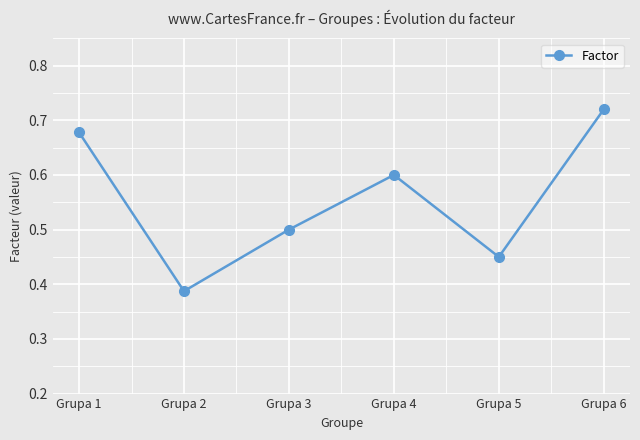

The value at Grupa 5 is 0.2. True or false?

False